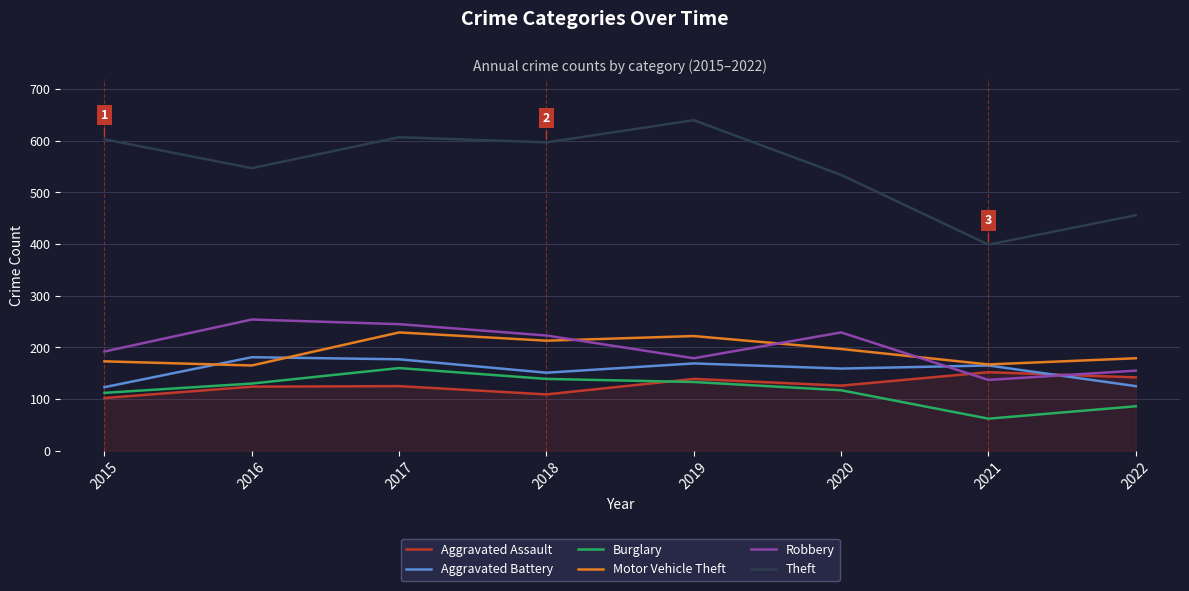

True or false: Burglary has more than 2 interior local peaks.

False